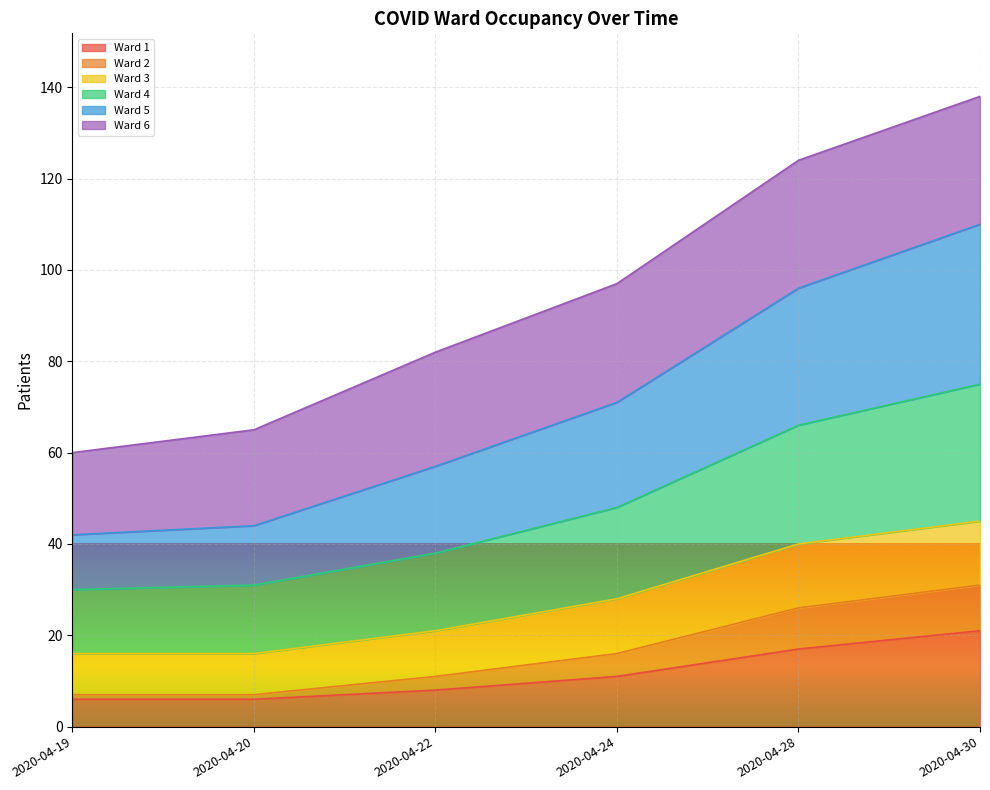

True or false: Ward 1 and Ward 4 cross at least once.

False